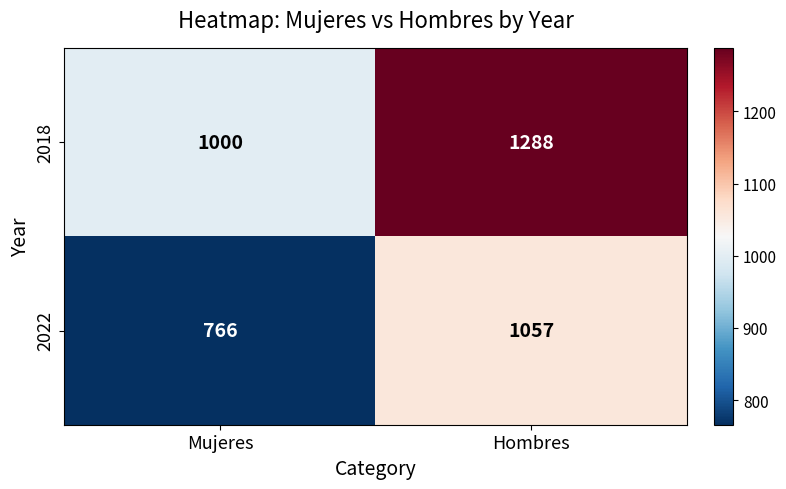

At which label is 2018 closest to 1144?

Mujeres